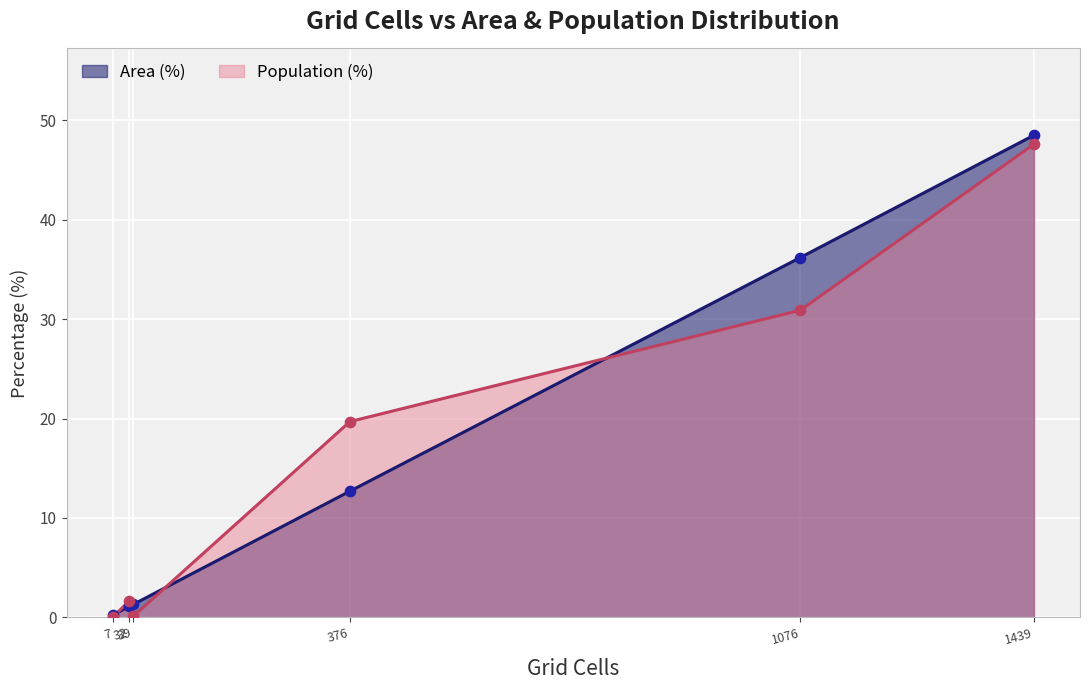

What is the greatest value displayed?

48.5